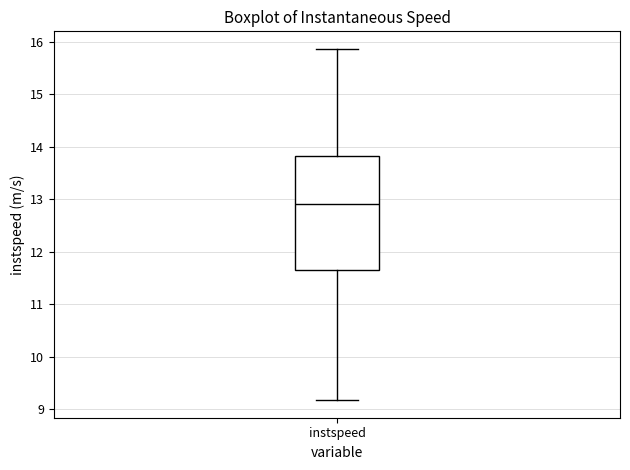

Transcribe this box plot: give where the median line is, the range the box spans, and where the two whiskers end, as read against the y-axis. The values are not printed on the chart, so give them approximately, as read against the axis.

median 12.9, box 11.6 to 13.8, whiskers 9.2 to 15.9